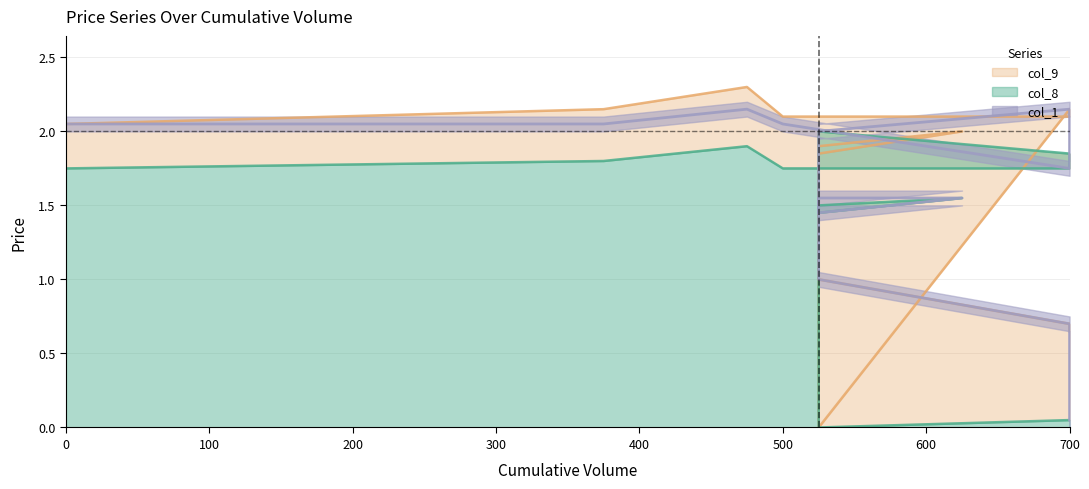

What is the approximate value of col_1 at 525?

2.0